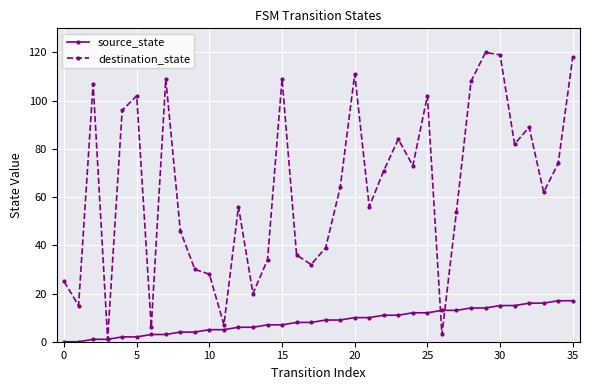

What is the value of the source_state point at the 23rd from the left?

11